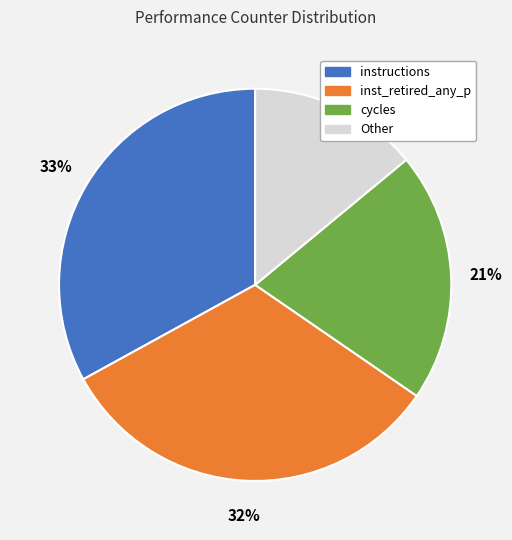

Is it true that cycles is 31% of the pie?

False